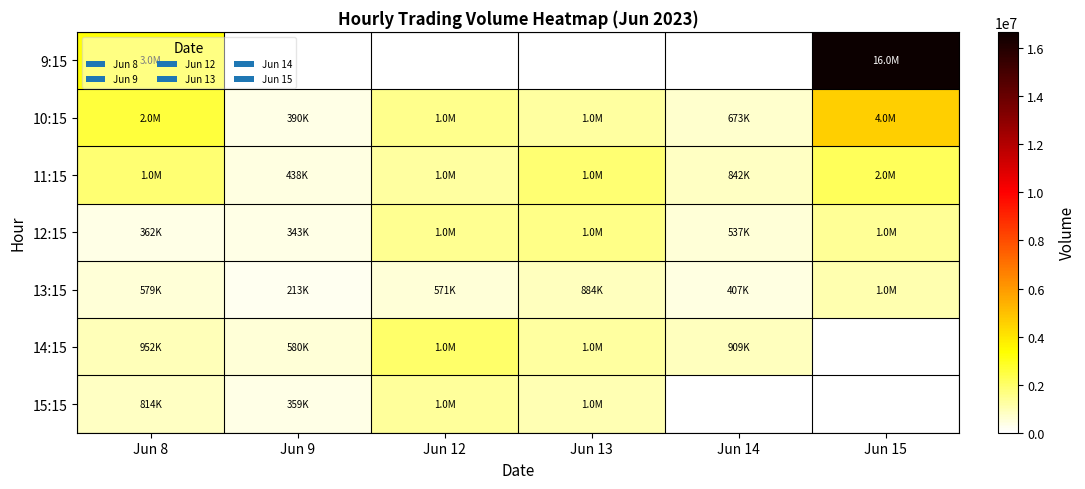

What is the minimum value for 9:15?

3297477.0